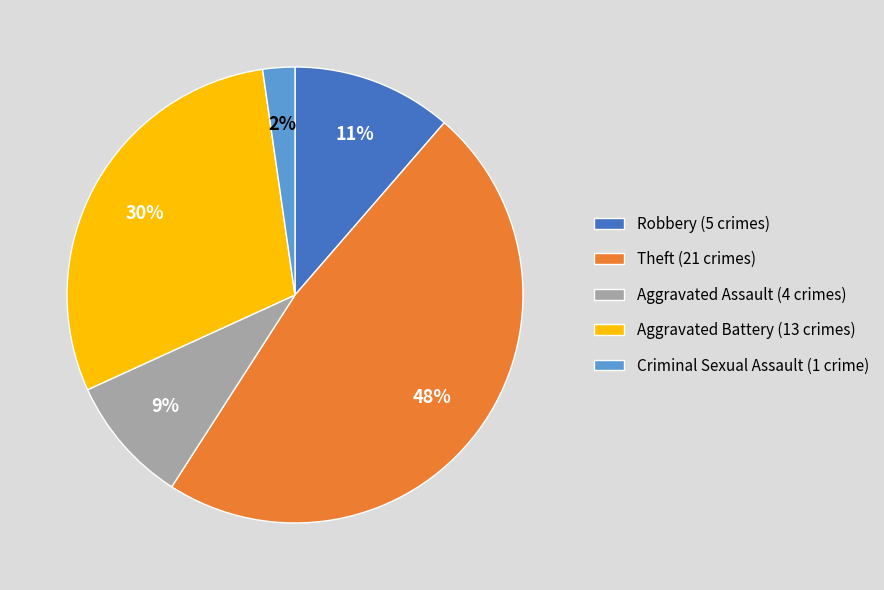

The Aggravated Assault (4 crimes) slice represents 9% of the pie. True or false?

True